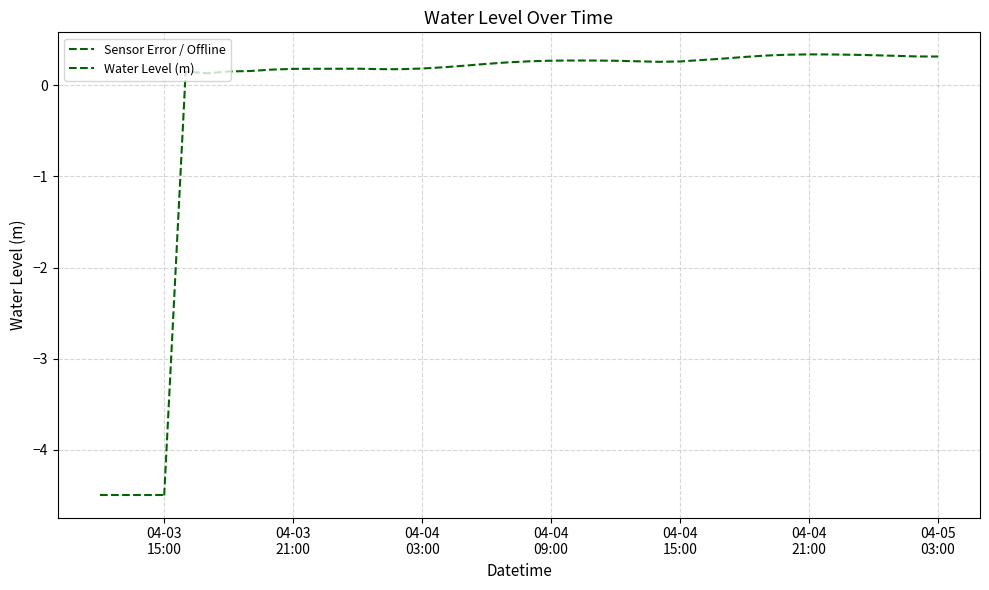

Which category has the highest value across all series?

2023-04-04 21:00:00